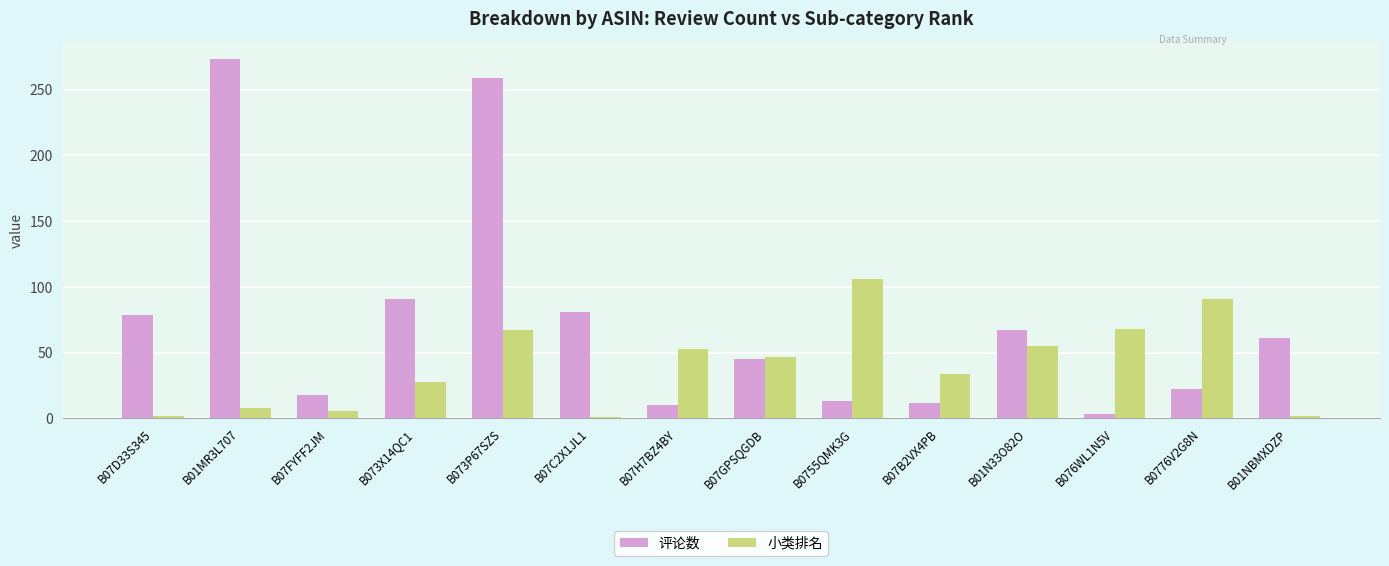

What is the minimum value for 小类排名?

1